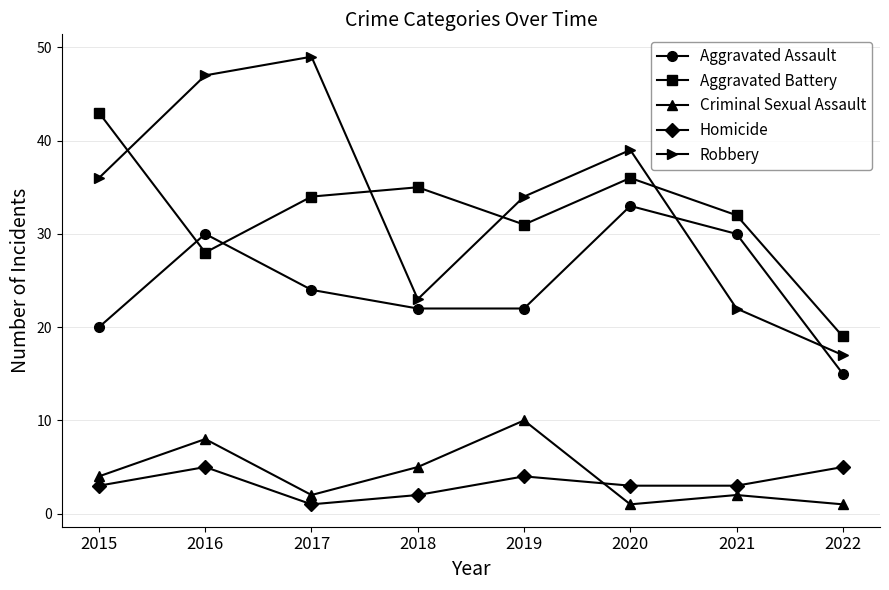

What is the total value across all series at 2018?

87